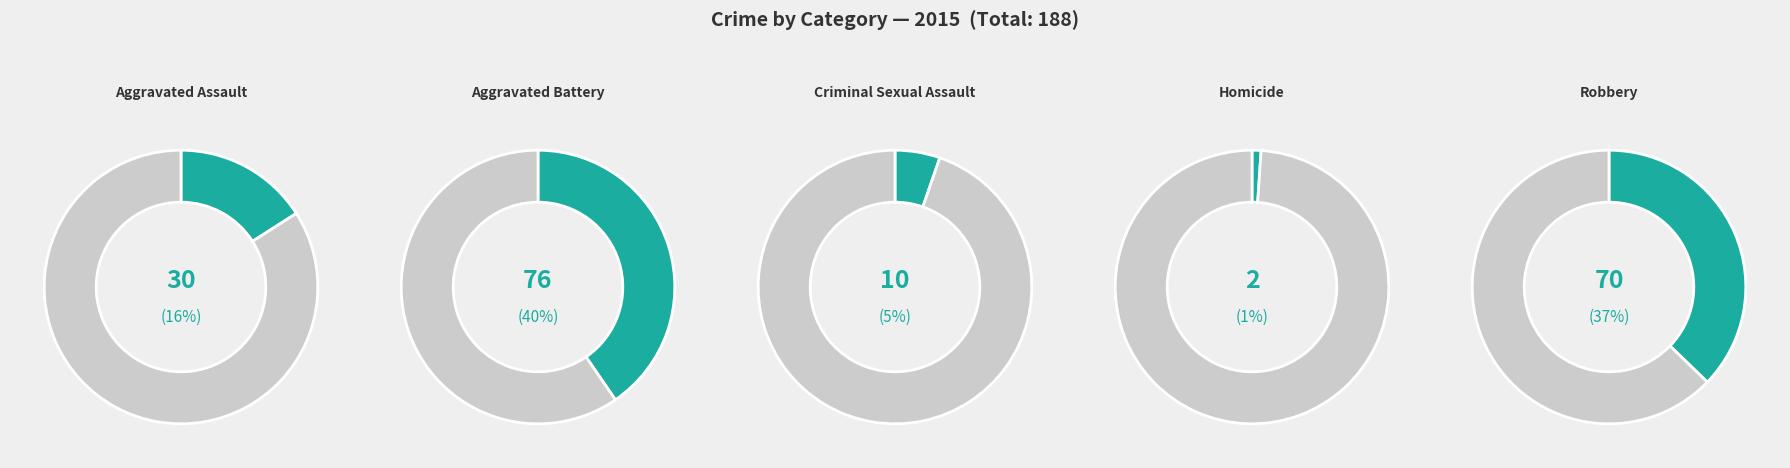

What is the largest slice in the pie chart?

Aggravated Battery